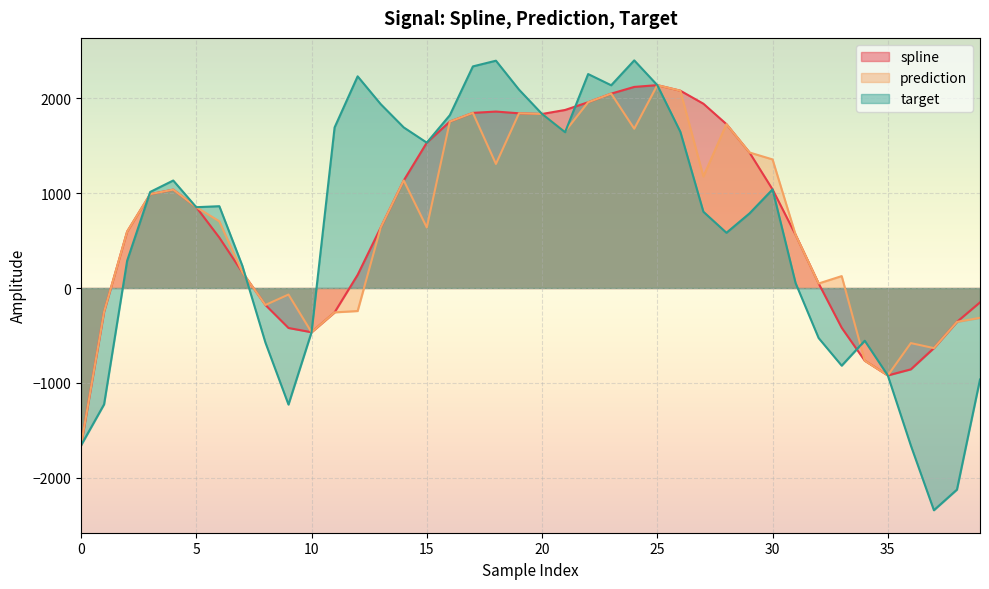

Between which two adjacent categories do prediction and target first intersect?

2 and 3